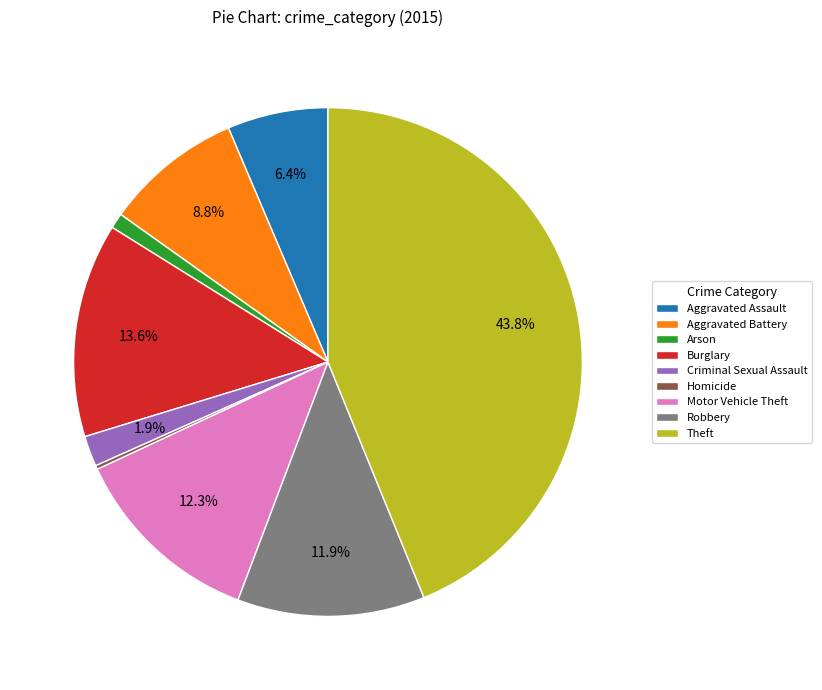

To the nearest percent, what is the difference between the Aggravated Battery and Motor Vehicle Theft slice percentages?

4%